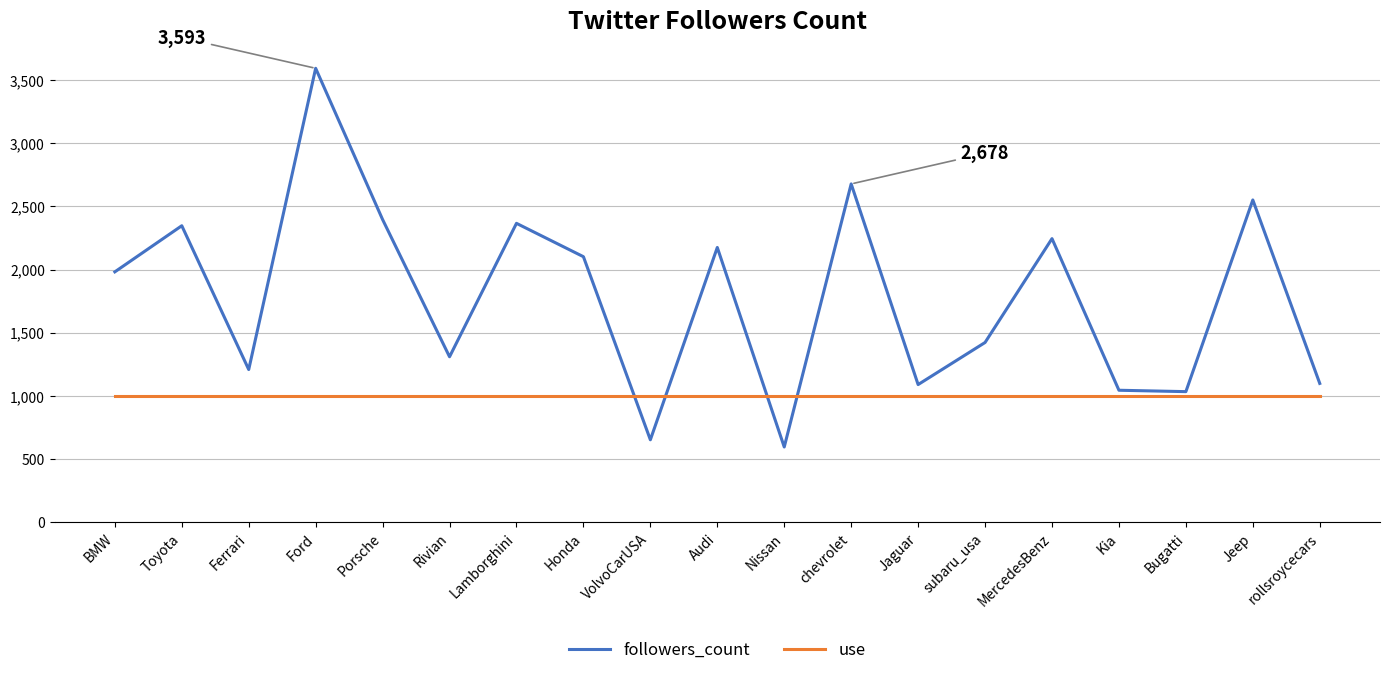

Rank the series by their maximum value, from lowest to highest.

use, followers_count